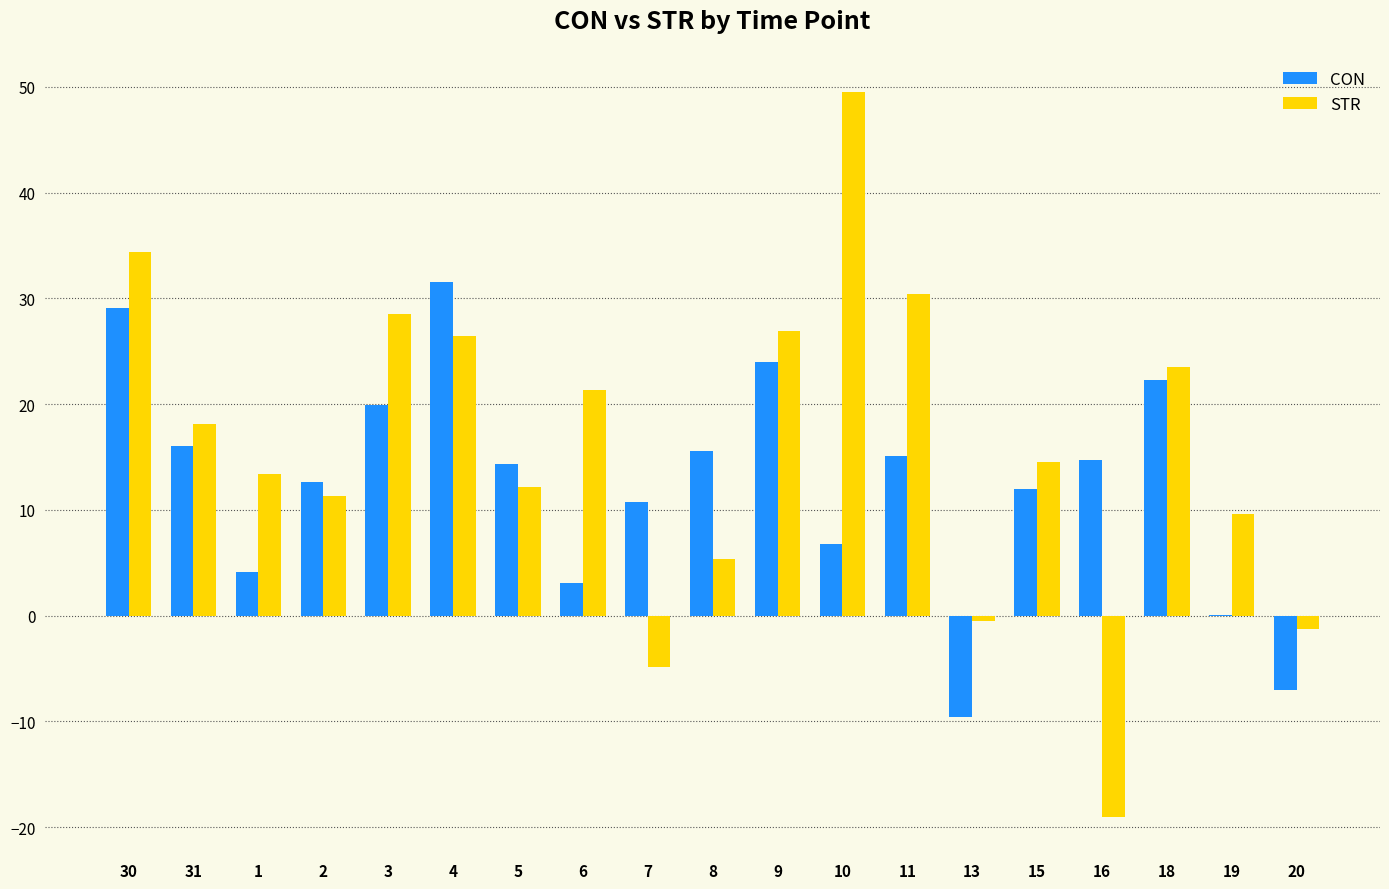

True or false: CON has a value of 0.0 at 19.

True